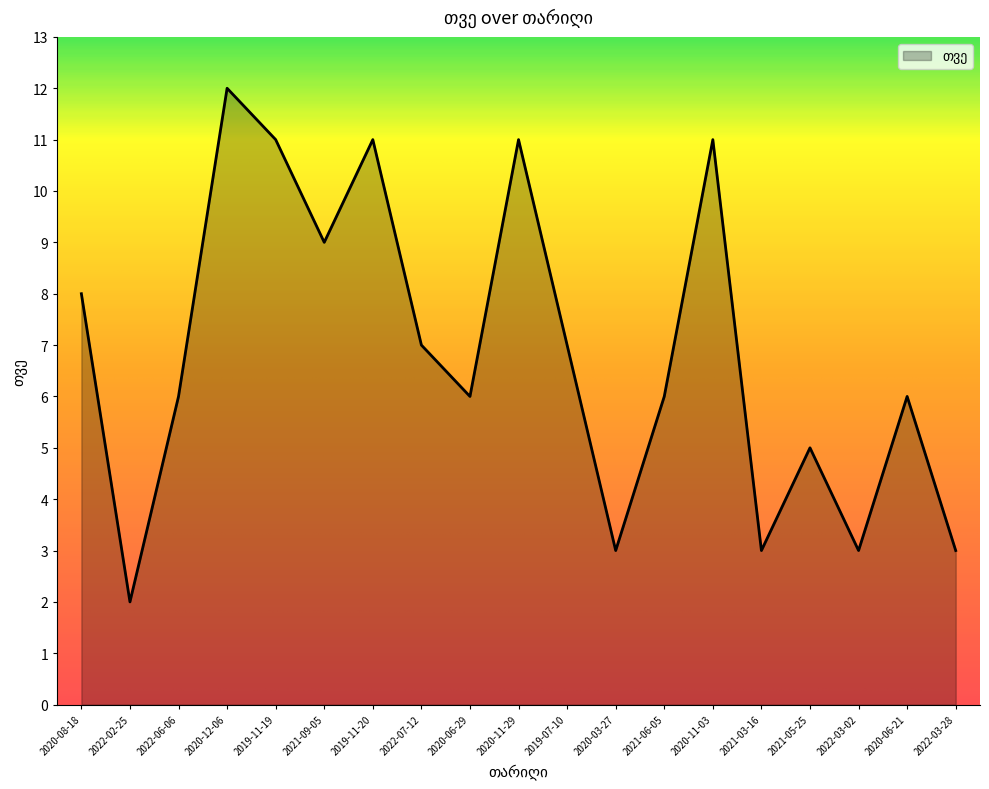

What is the difference between the values at 2021-05-25 and 2020-11-03?

6